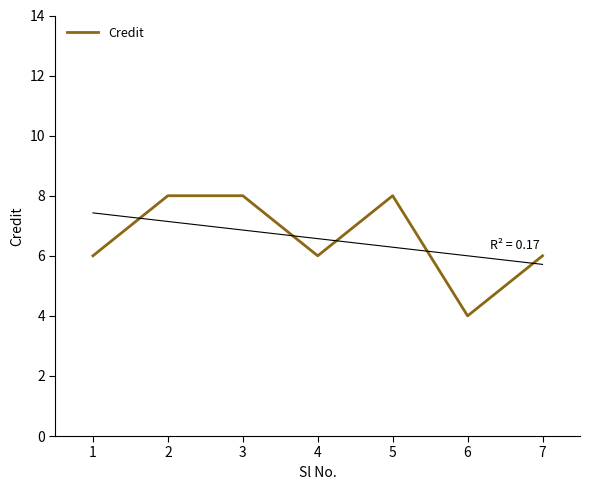

The chart shows a value of 4 at 3. True or false?

False